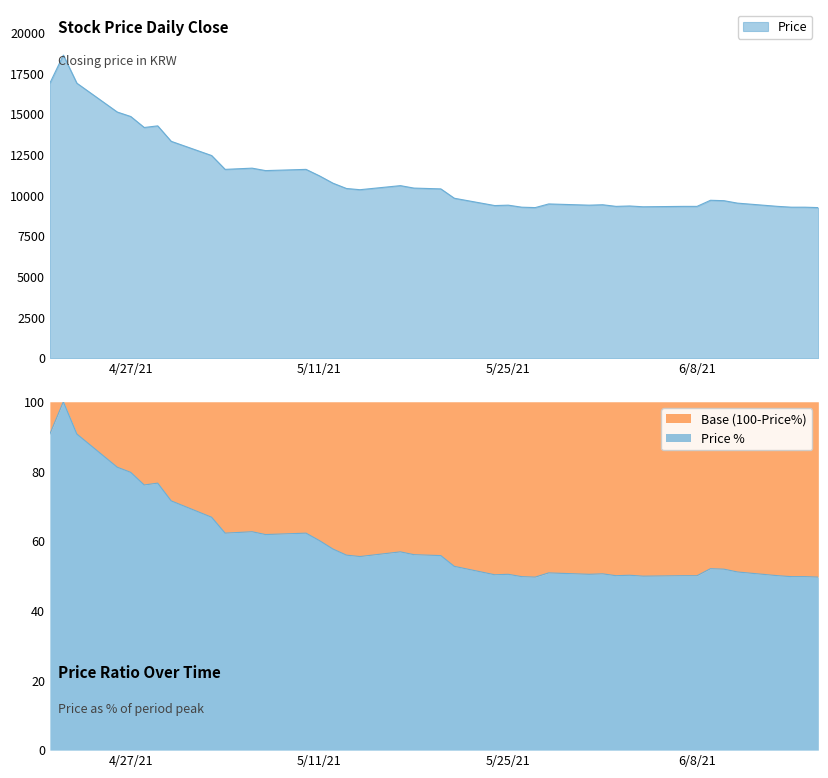

Rank the categories by value from highest to lowest.

2021-04-22, 2021-04-21, 2021-04-23, 2021-04-26, 2021-04-27, 2021-04-29, 2021-04-28, 2021-04-30, 2021-05-03, 2021-05-06, 2021-05-04, 2021-05-10, 2021-05-07, 2021-05-11, 2021-05-12, 2021-05-17, 2021-05-18, 2021-05-13, 2021-05-20, 2021-05-14, 2021-05-21, 2021-06-09, 2021-06-10, 2021-06-11, 2021-05-28, 2021-06-01, 2021-05-25, 2021-05-31, 2021-05-24, 2021-06-03, 2021-06-02, 2021-06-07, 2021-06-08, 2021-06-14, 2021-06-04, 2021-05-26, 2021-06-15, 2021-06-16, 2021-05-27, 2021-06-17